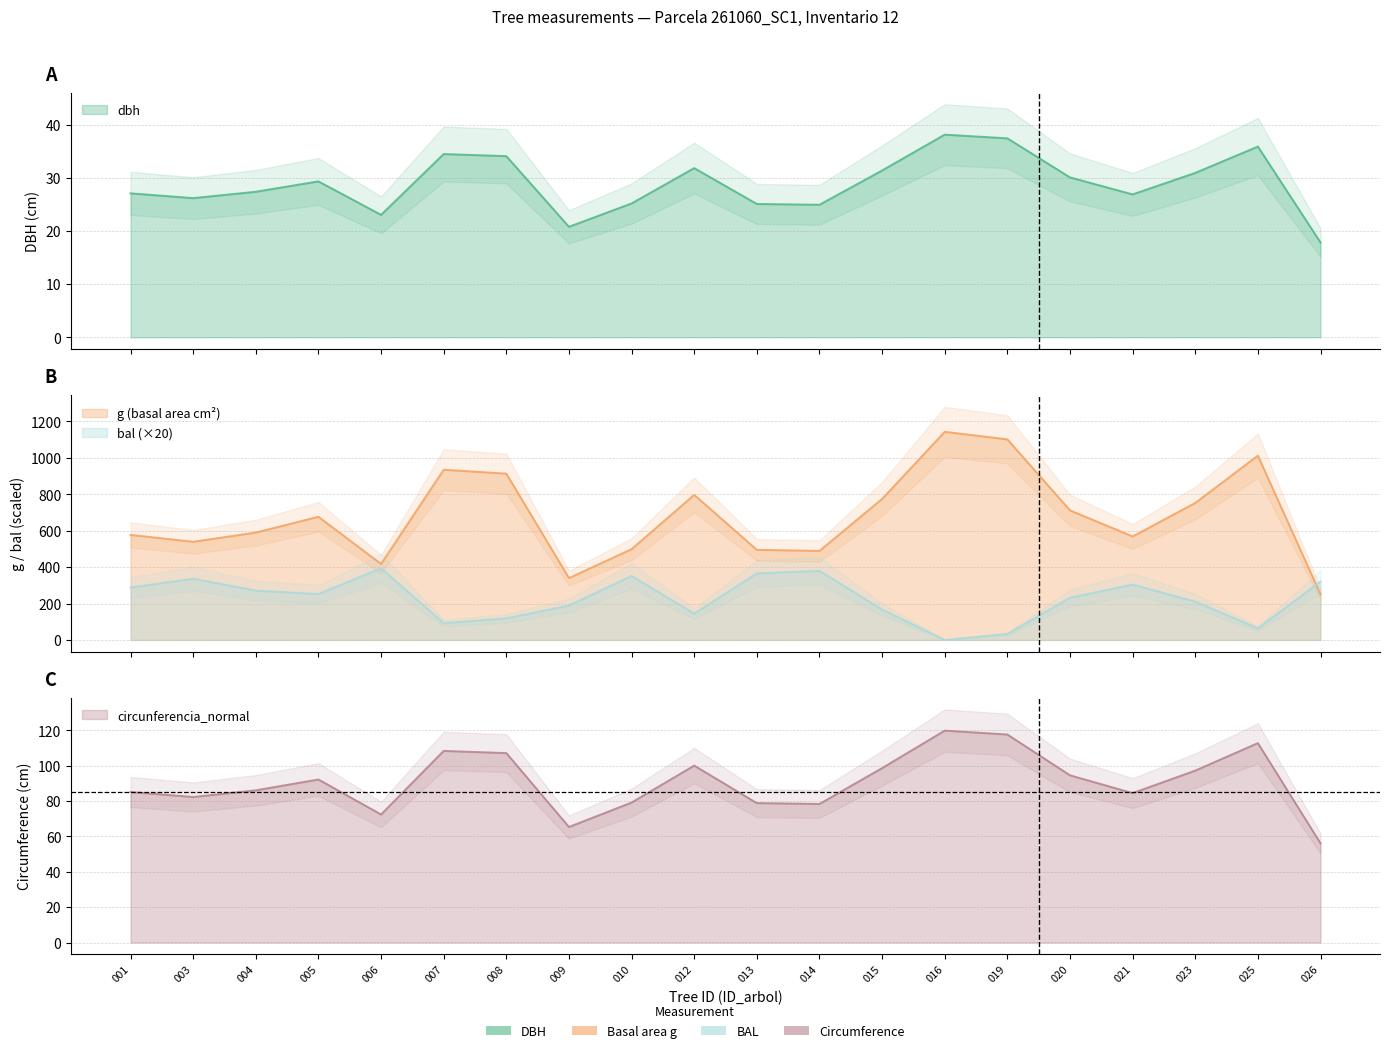

At which category does dbh reach its first local valley?

003